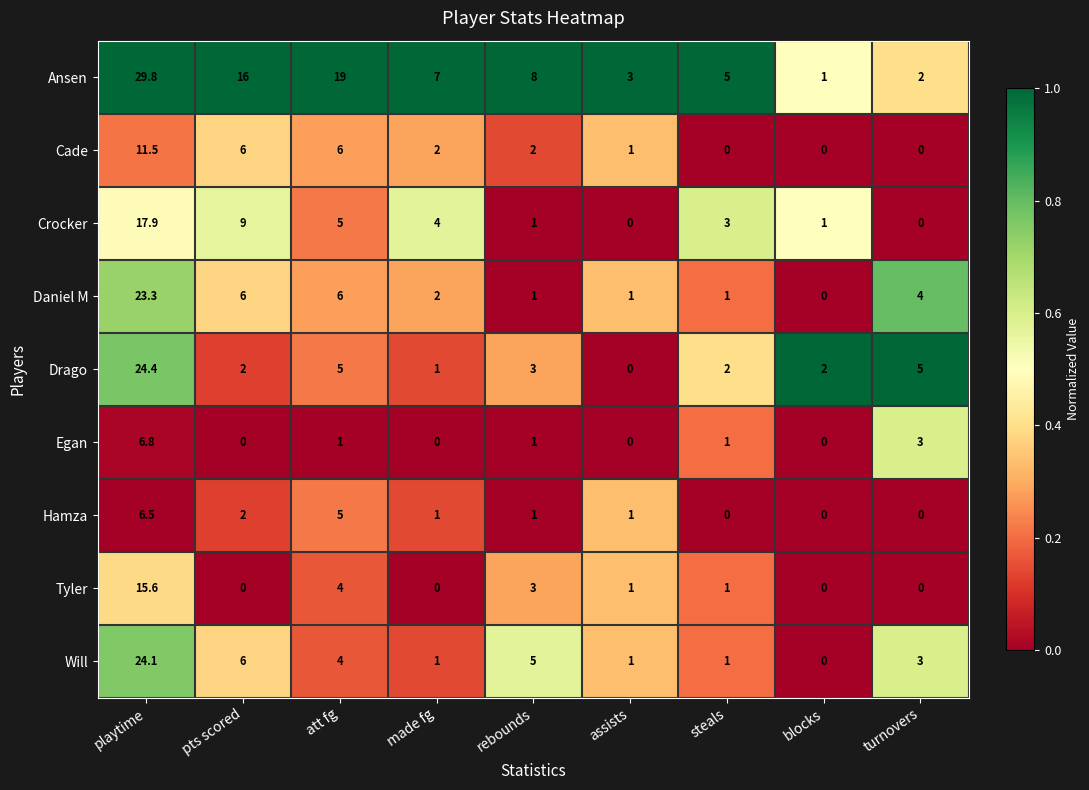

At how many categories does at least one series exceed 14?

3